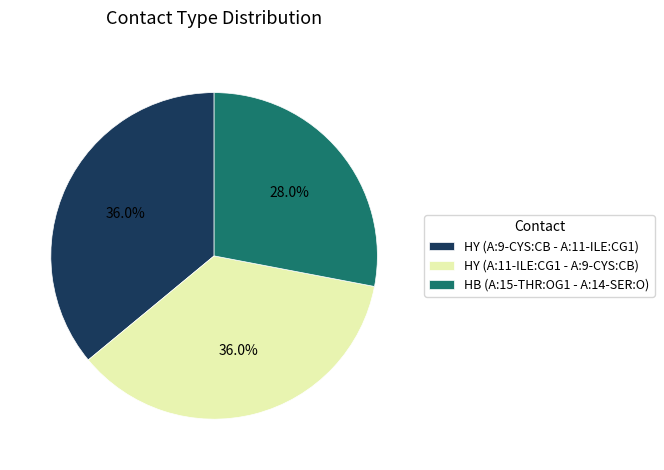

Count the number of slices in the pie.

3